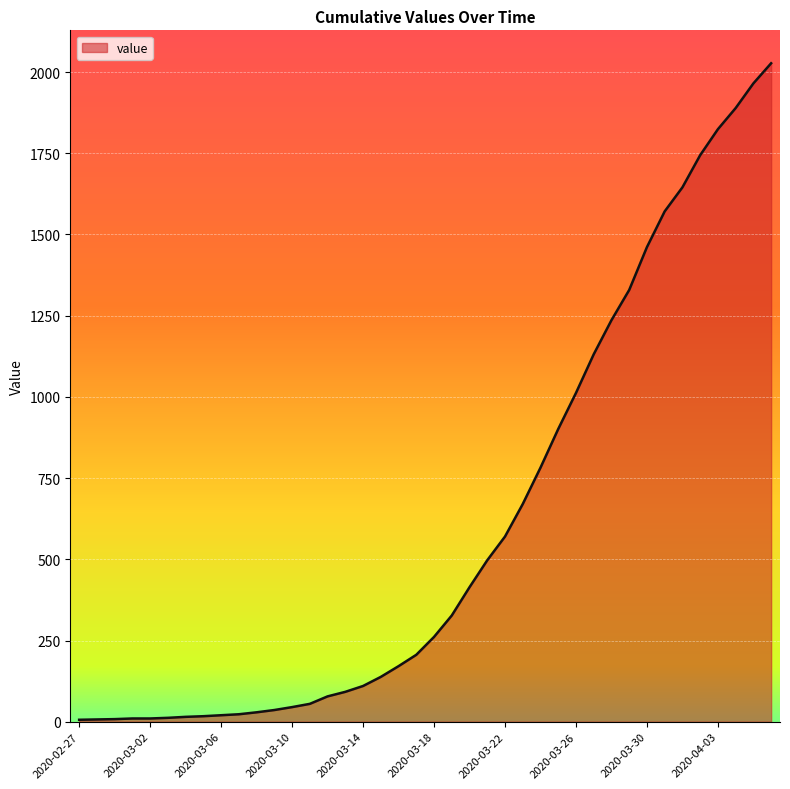

What is the maximum value shown in the chart?

2027